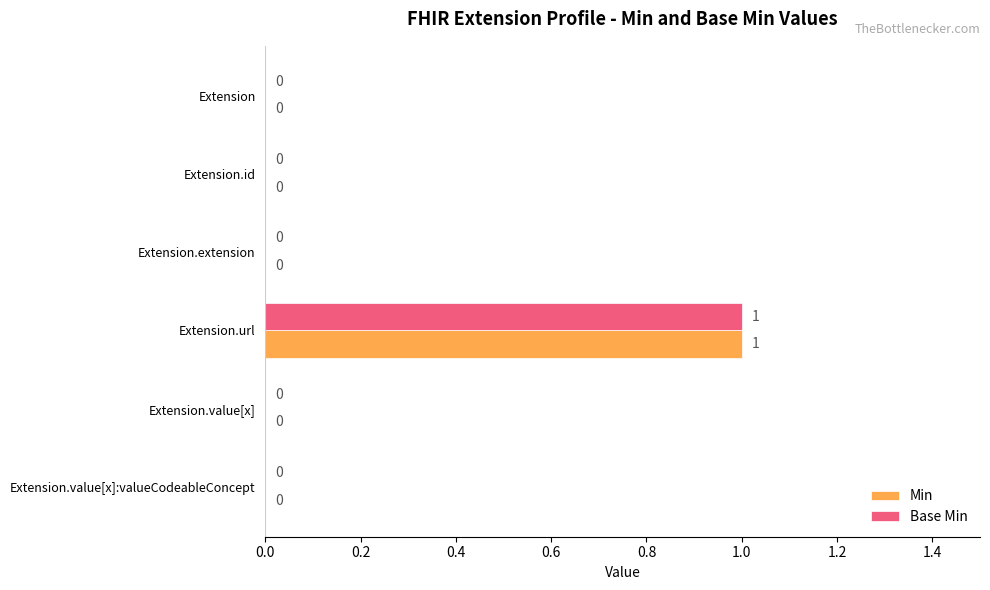

Is the value of Min at Extension.url greater than the value of Base Min at Extension?

Yes